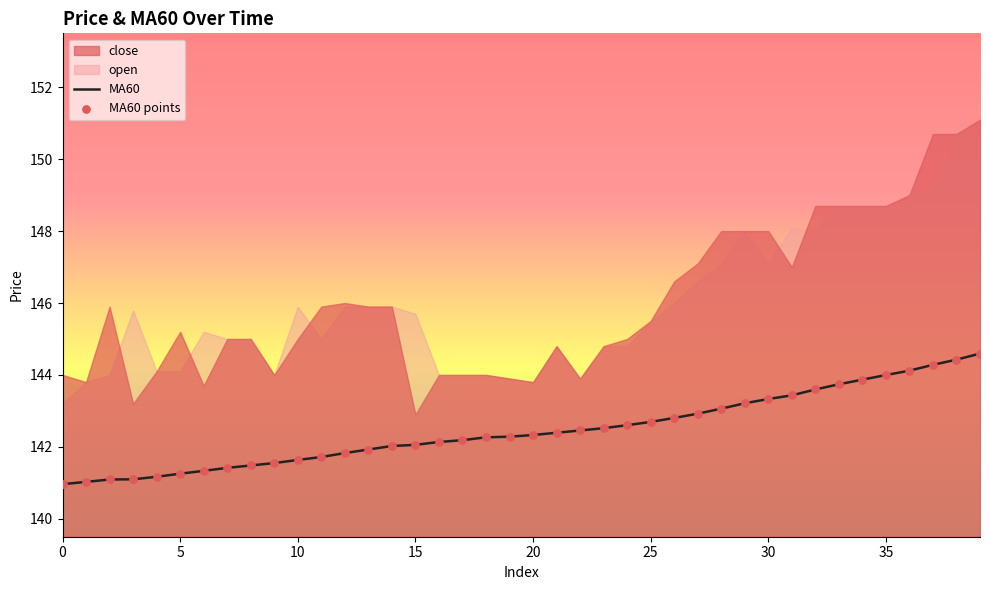

True or false: MA60 has a value of 141.3 at 5.

True